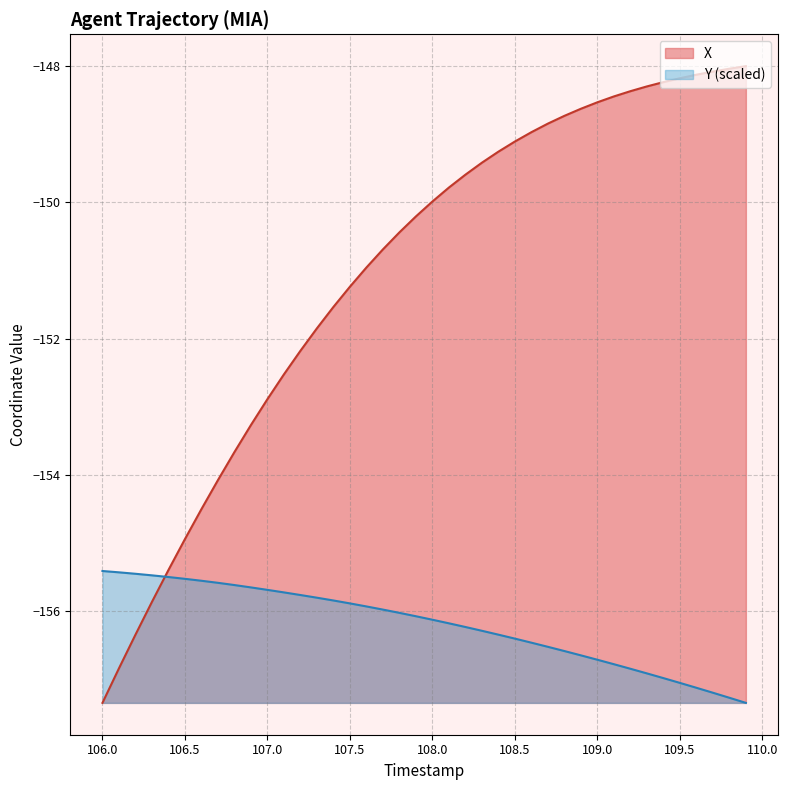

Does the chart have visible grid lines?

Yes